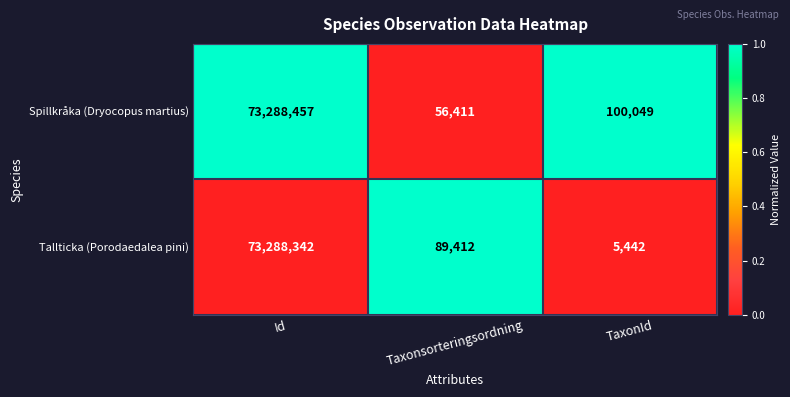

What is the total value across all series at Id?

146576799